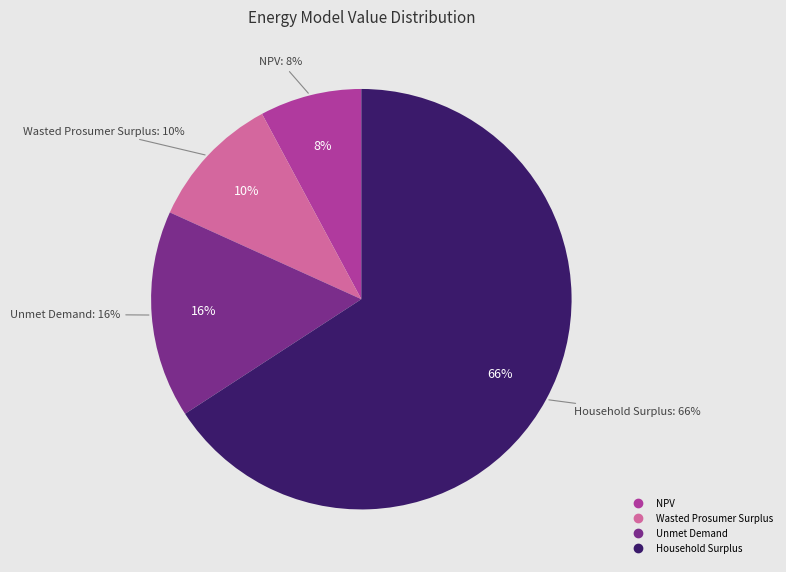

True or false: NPV accounts for 20% of the total.

False